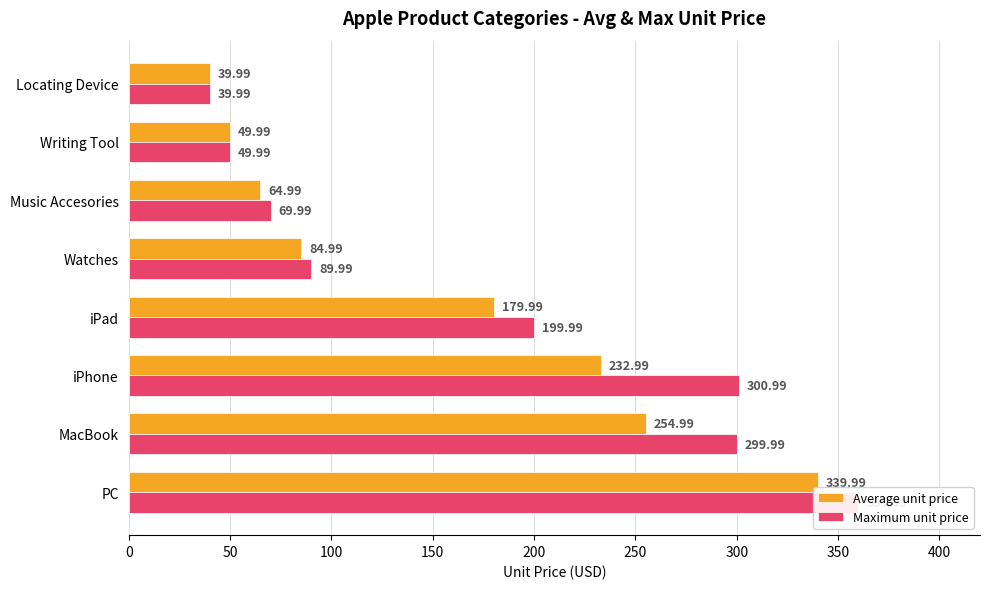

How many categories are shown in the chart?

8